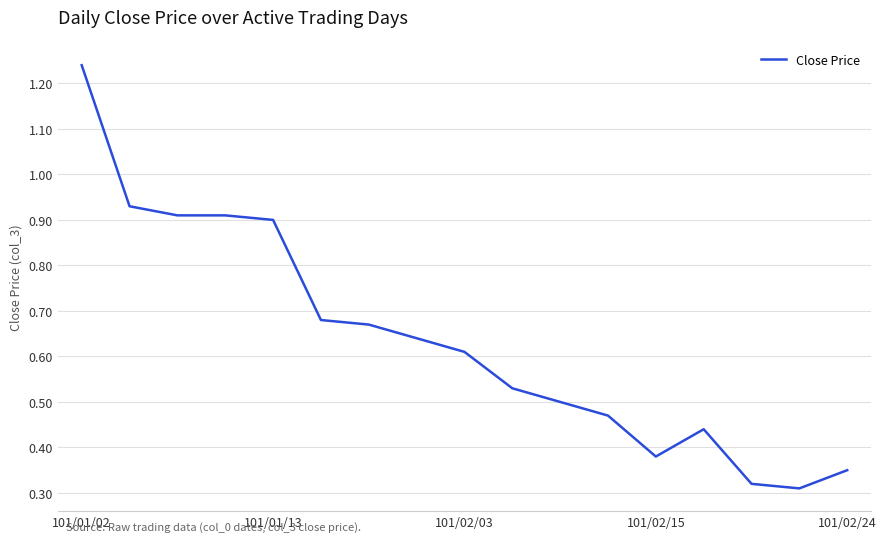

How many interior local valleys (lower than both neighbors) does the data have?

2